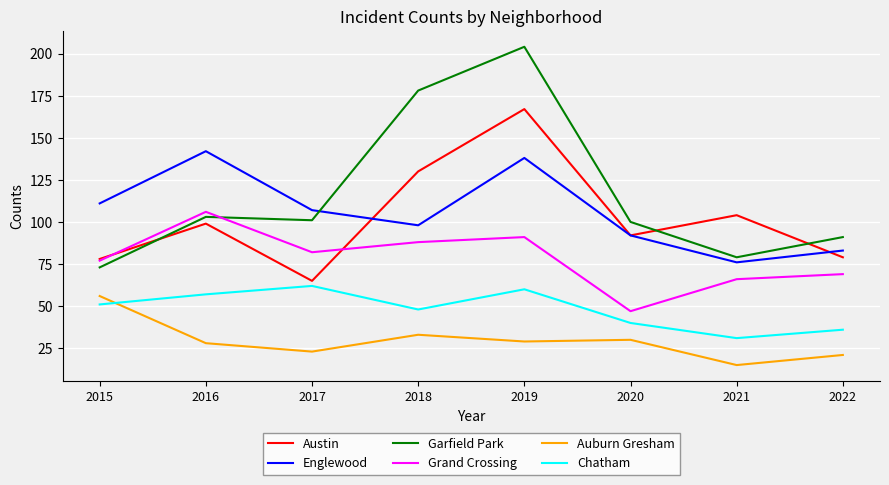

True or false: Grand Crossing has a value of 23 at 2022.

False